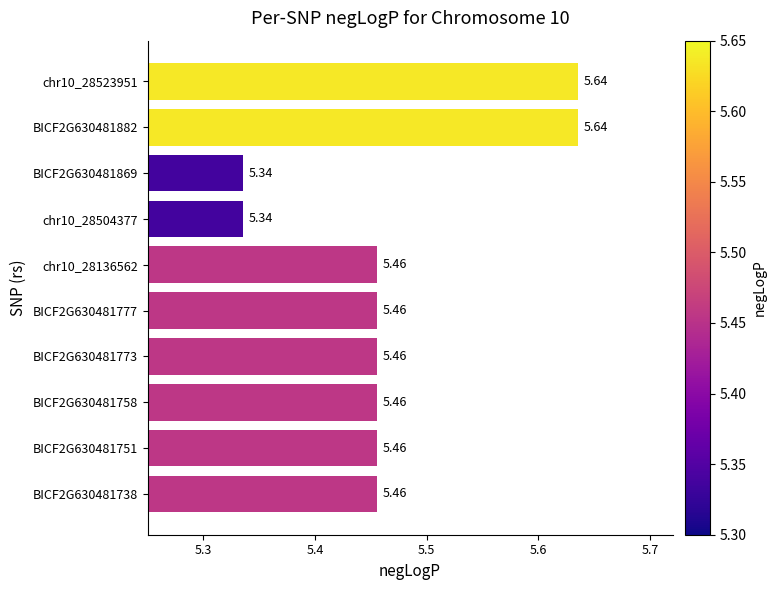

Approximately how many times larger is the value at BICF2G630481758 compared to chr10_28523951?

1.0